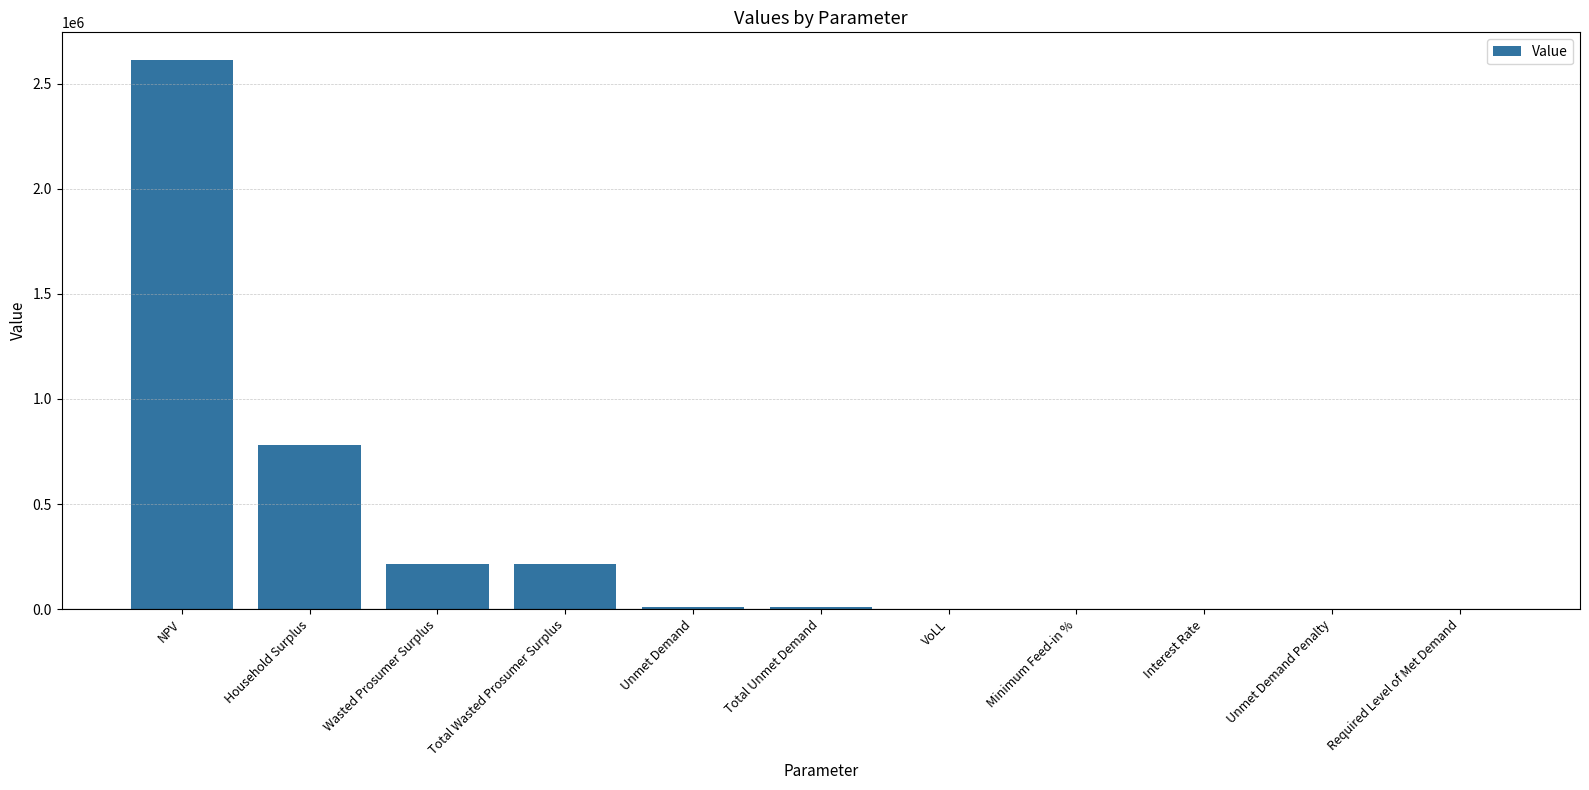

What is the sum of all values?

3841483.0